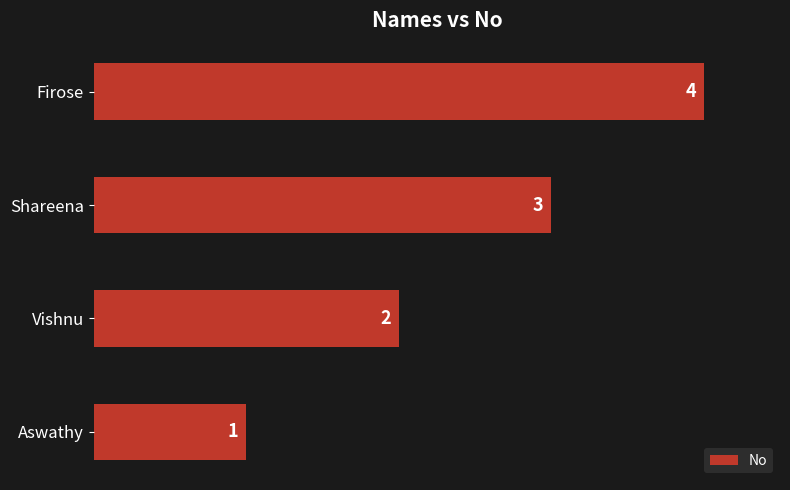

What value does the data have at Firose?

4